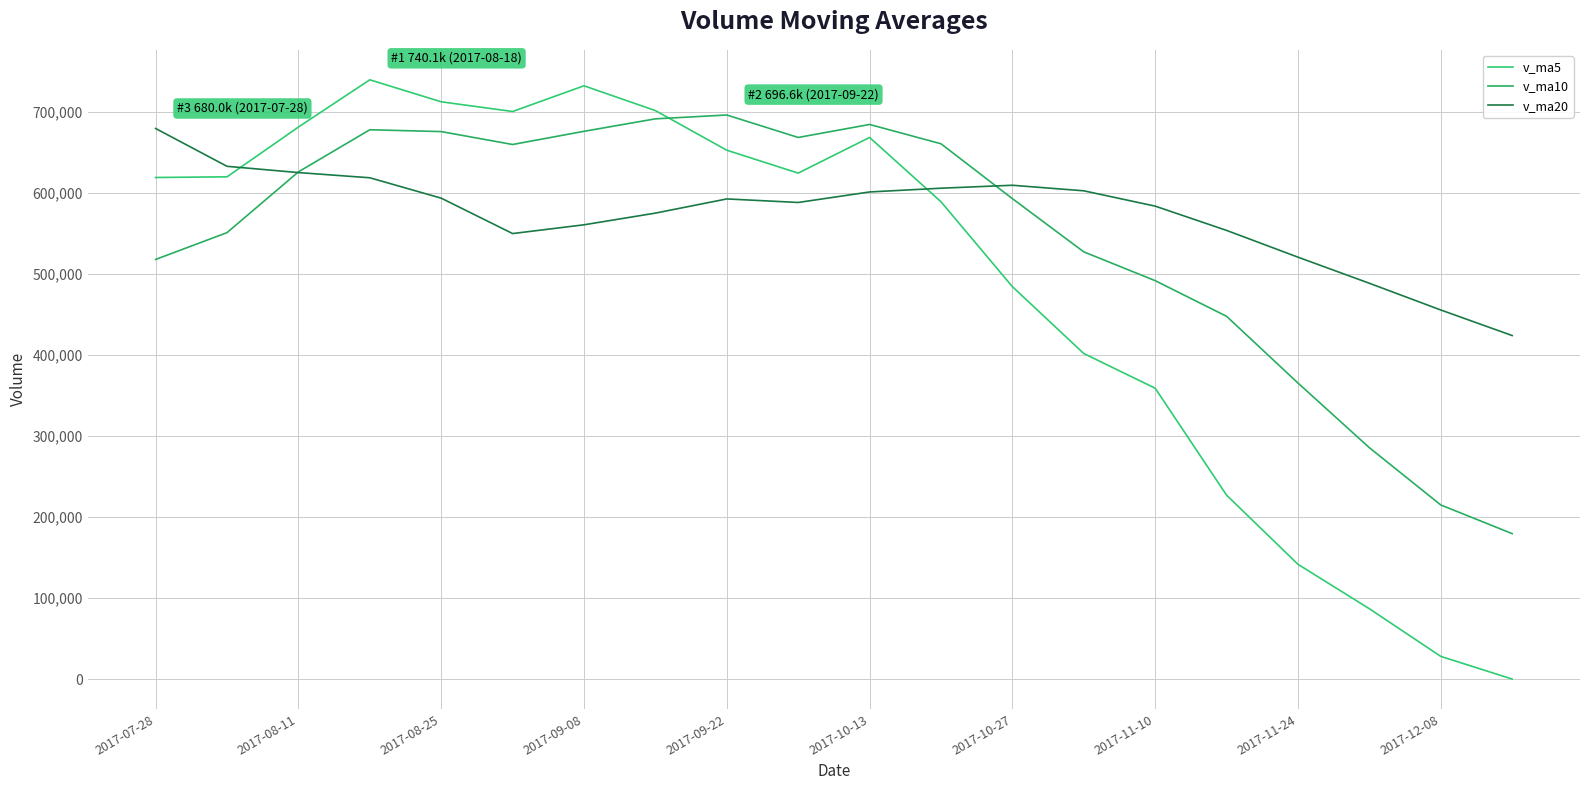

List the series in order of their peak value, lowest first.

v_ma20, v_ma10, v_ma5